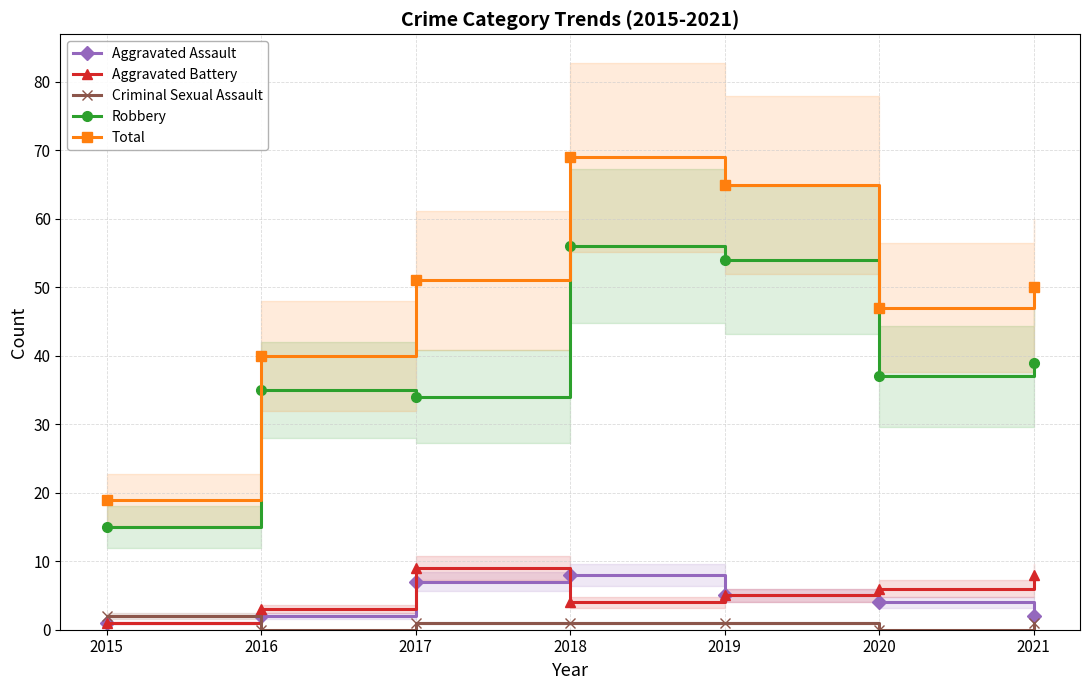

Reading left to right, list all the values displayed in this chart.

Aggravated Assault: 2015=1	2016=2	2017=7	2018=8	2019=5	2020=4	2021=2
Aggravated Battery: 2015=1	2016=3	2017=9	2018=4	2019=5	2020=6	2021=8
Criminal Sexual Assault: 2015=2	2016=0	2017=1	2018=1	2019=1	2020=0	2021=1
Robbery: 2015=15	2016=35	2017=34	2018=56	2019=54	2020=37	2021=39
Total: 2015=19	2016=40	2017=51	2018=69	2019=65	2020=47	2021=50